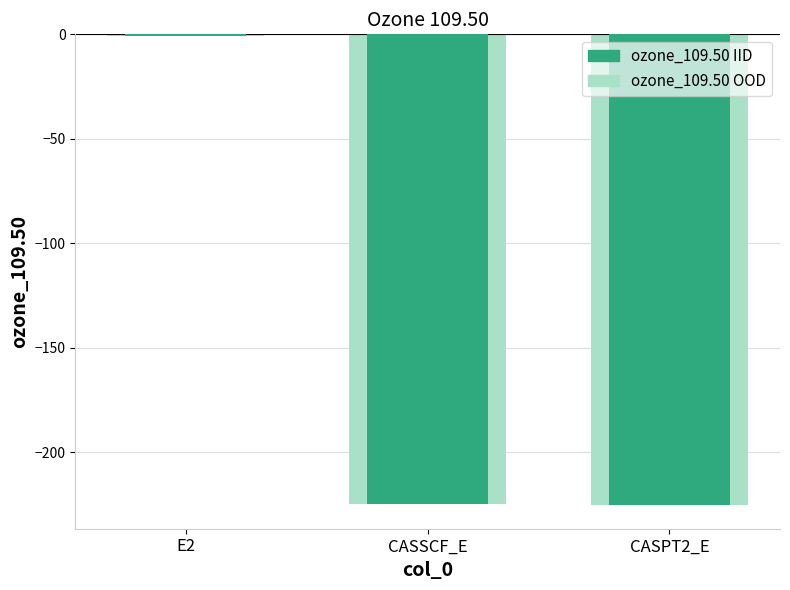

Which category has the highest value in the ozone_109.50 (bg) series?

E2